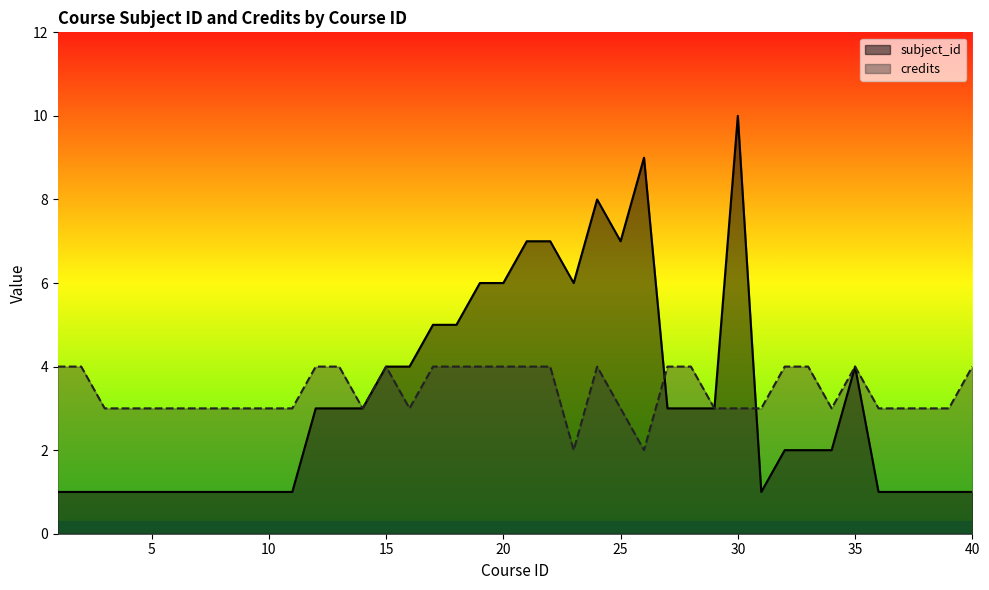

Rank the series at 30 from highest to lowest value.

subject_id, credits